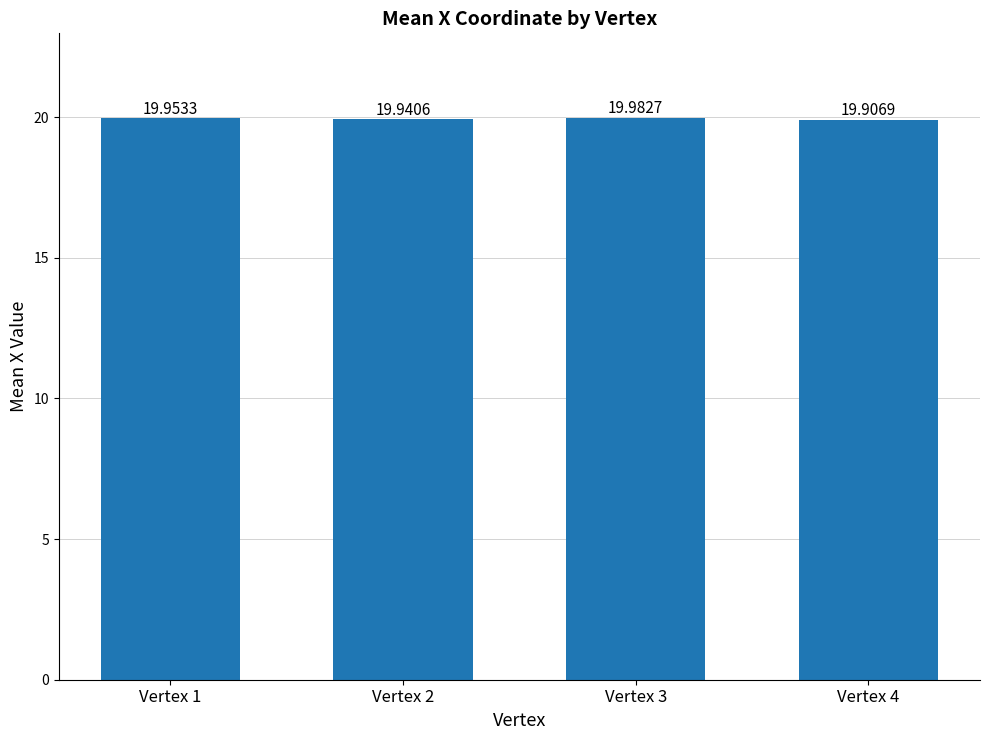

True or false: the data shows 8.9 at Vertex 1.

False